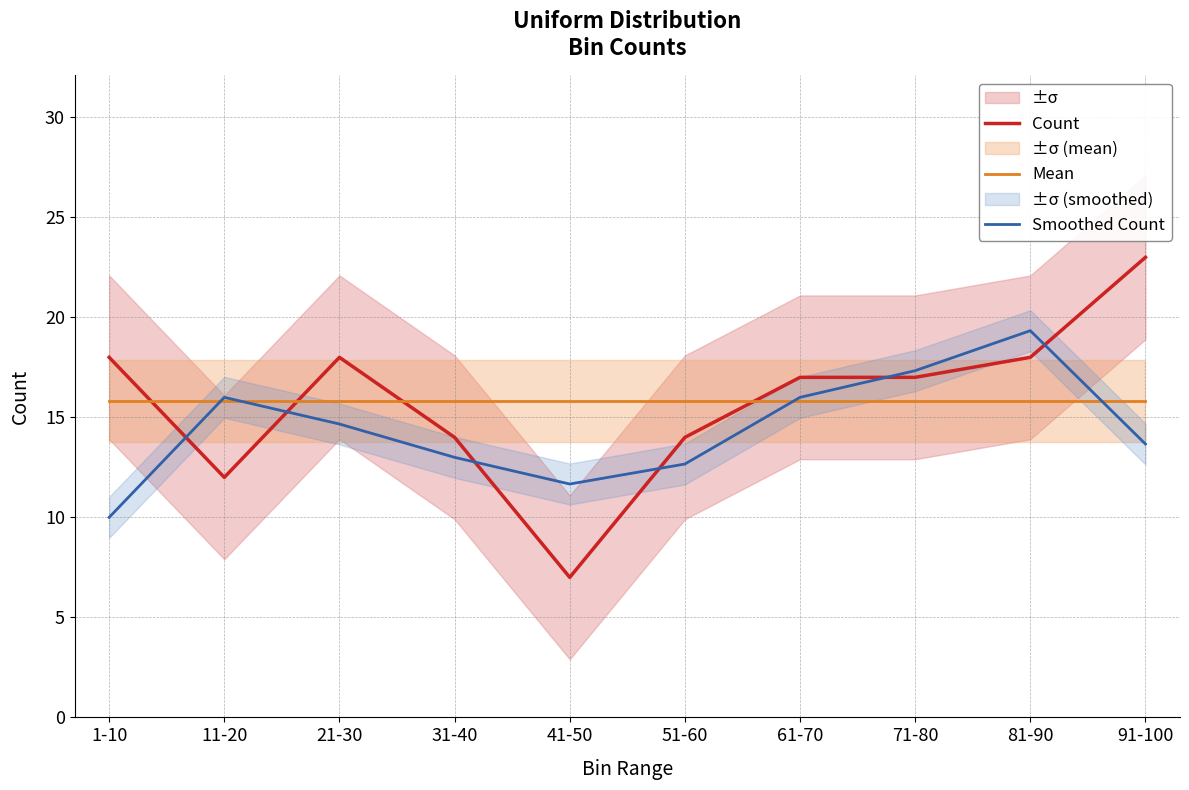

Which series changed the most between 31-40 and 81-90?

Smoothed Count